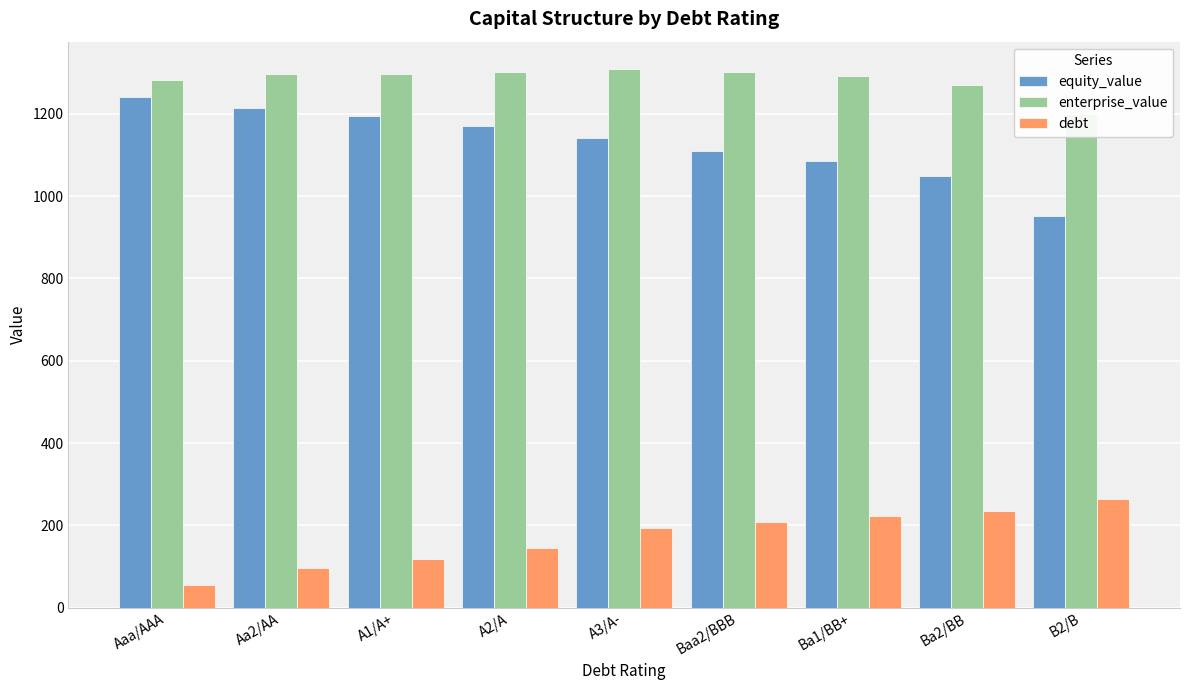

What is the label of the 4th bar from the right?

Baa2/BBB